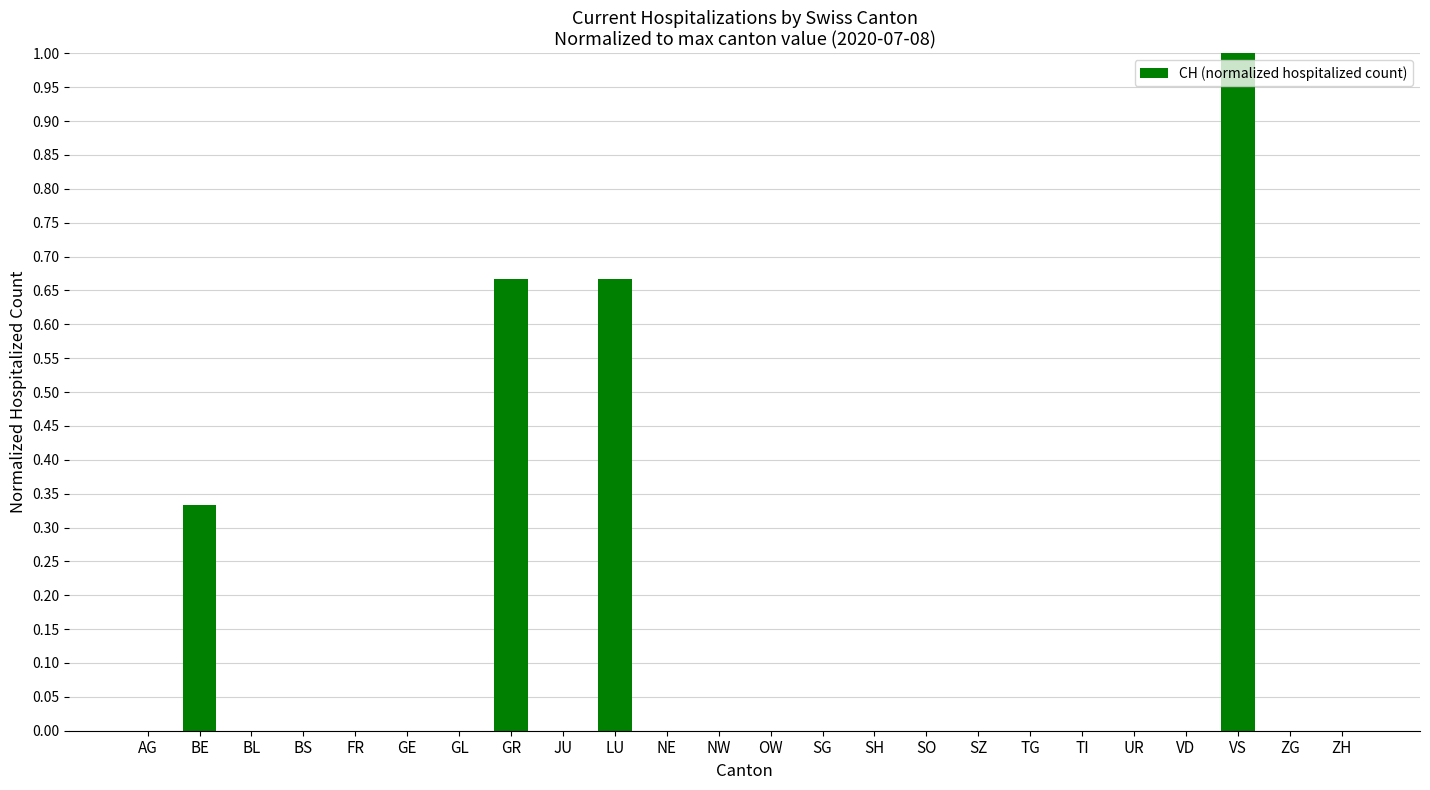

What is the sum of all values?

2.7